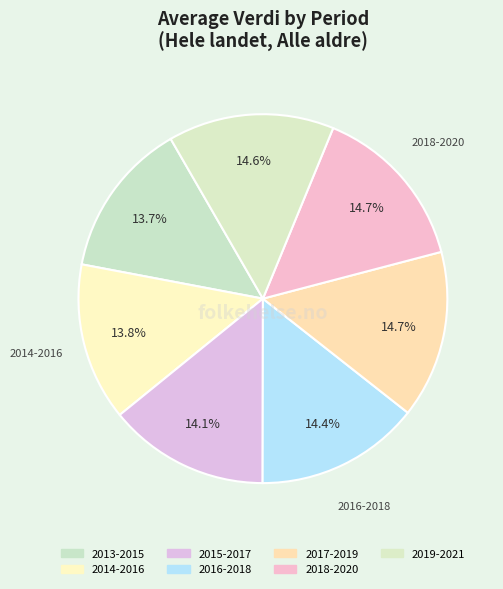

To the nearest percent, what is the difference between the 2017-2019 and 2013-2015 slice percentages?

1%